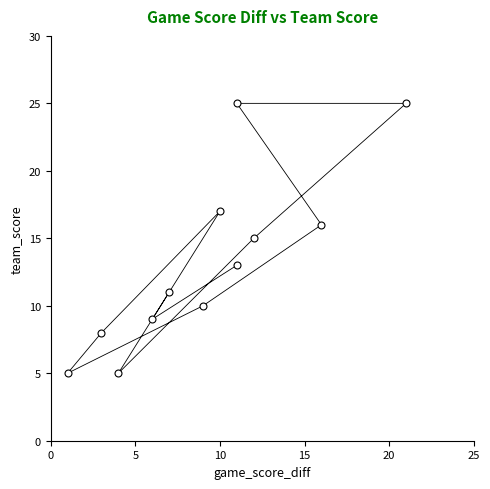

What is the range of X values (max minus min)?

20